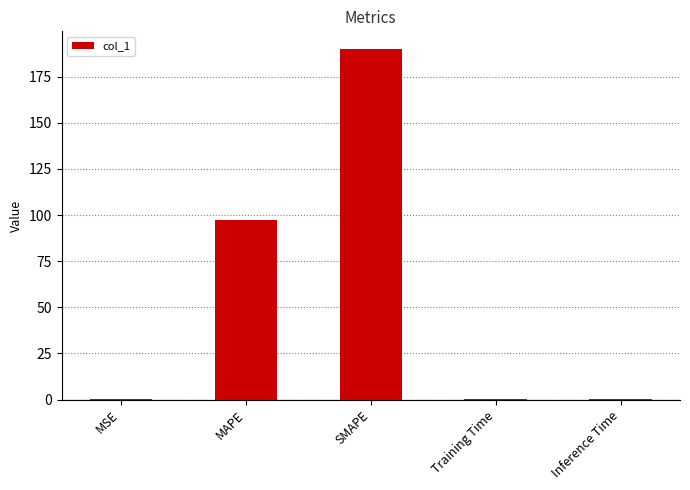

What is the greatest value displayed?

190.1